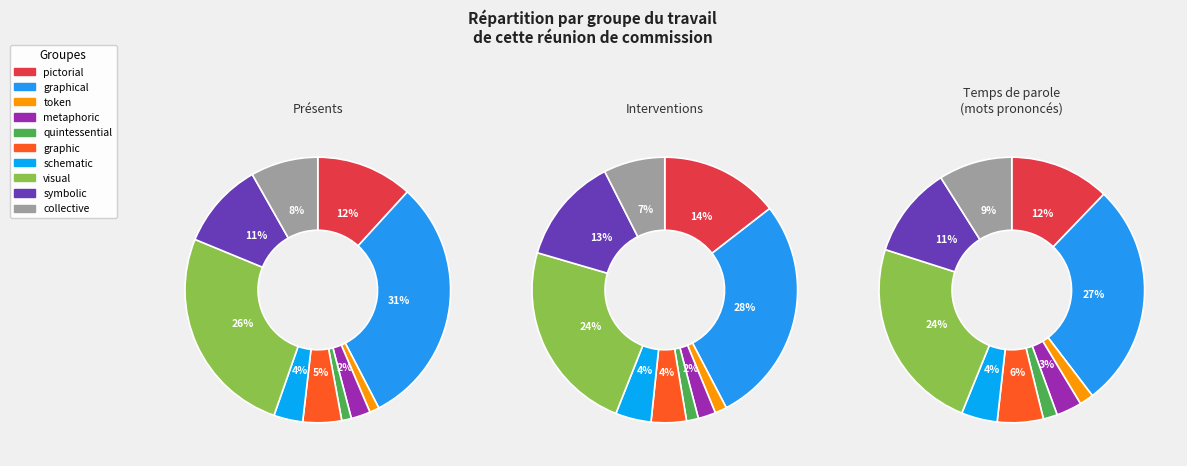

Is the sum of metaphoric and graphical greater than half?

No